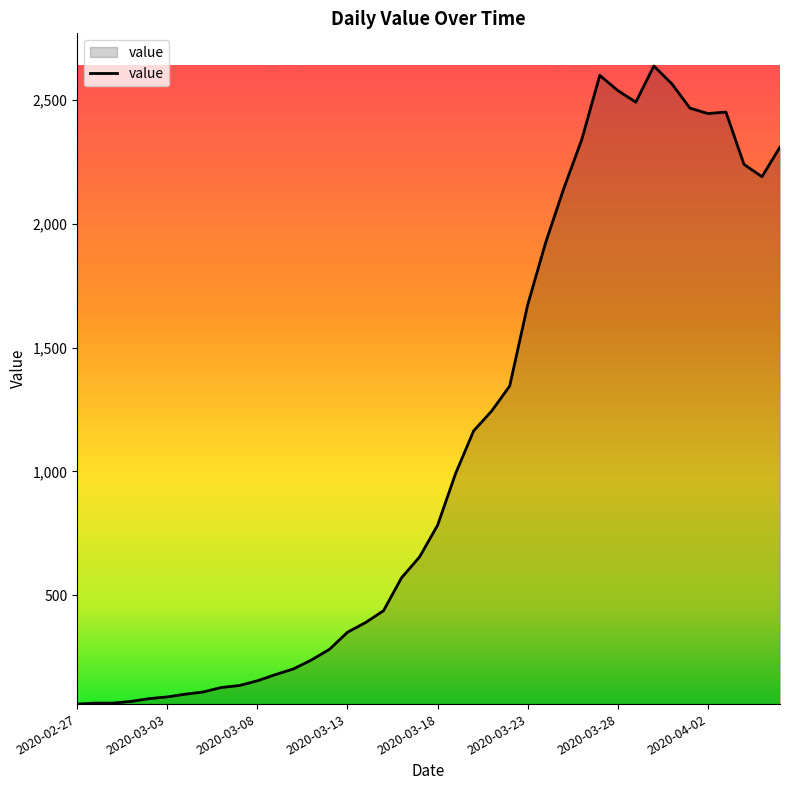

What is the difference between the maximum and minimum values?

2576